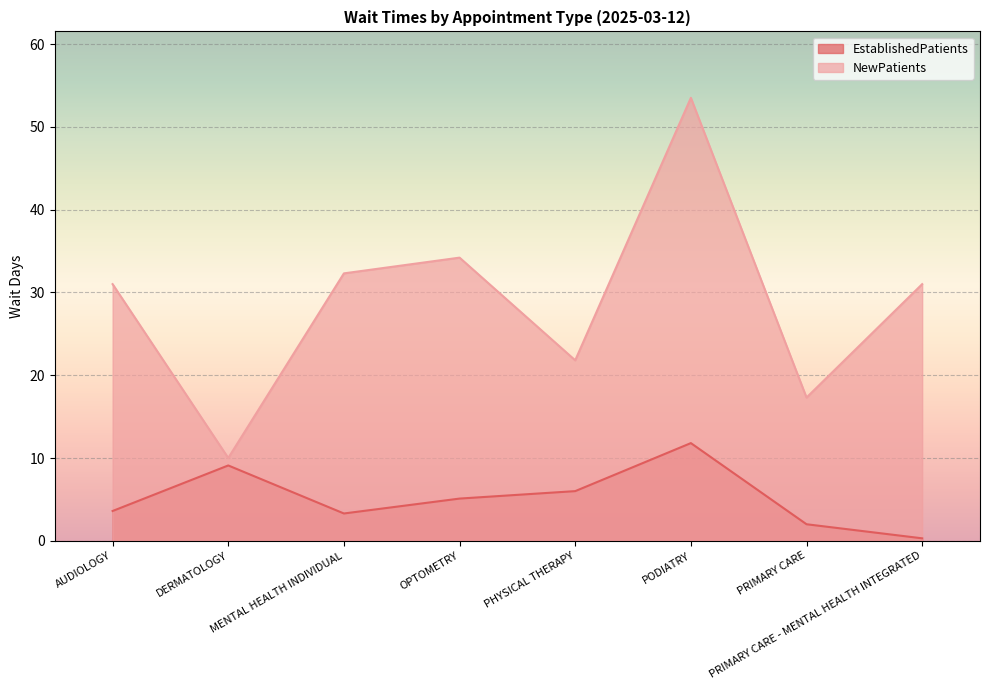

The EstablishedPatients series shows 2.9 at DERMATOLOGY. True or false?

False